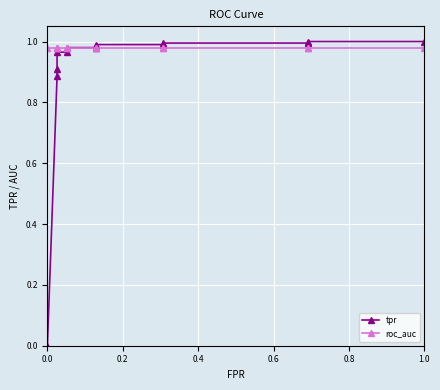

How many lines are shown in the chart?

2